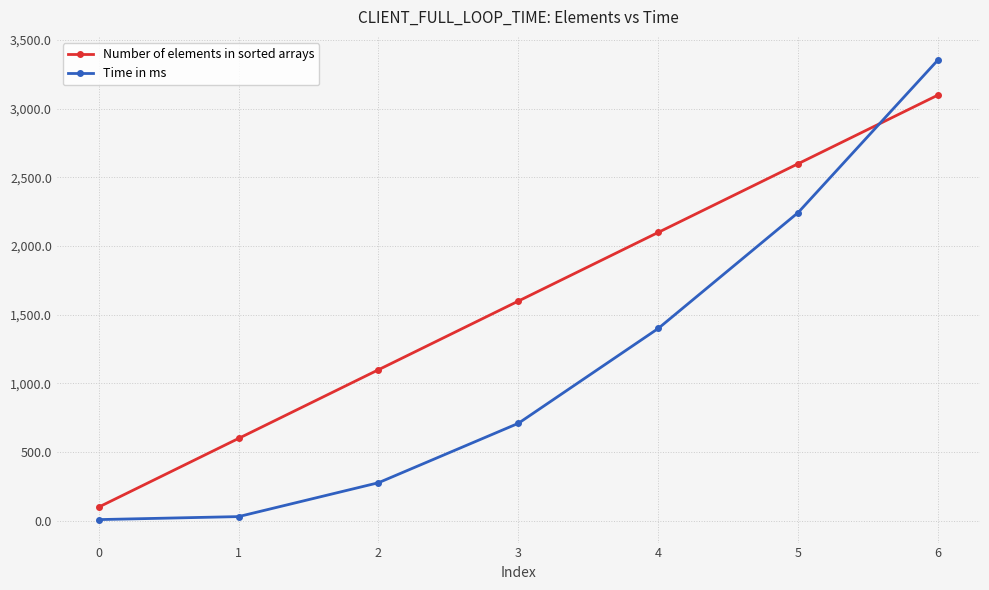

How many data points in Number of elements in sorted arrays are less than 1600?

3